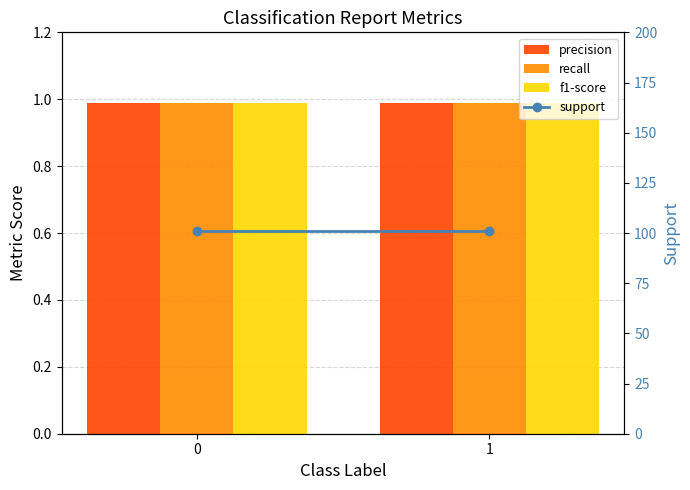

How many groups of bars are there?

2